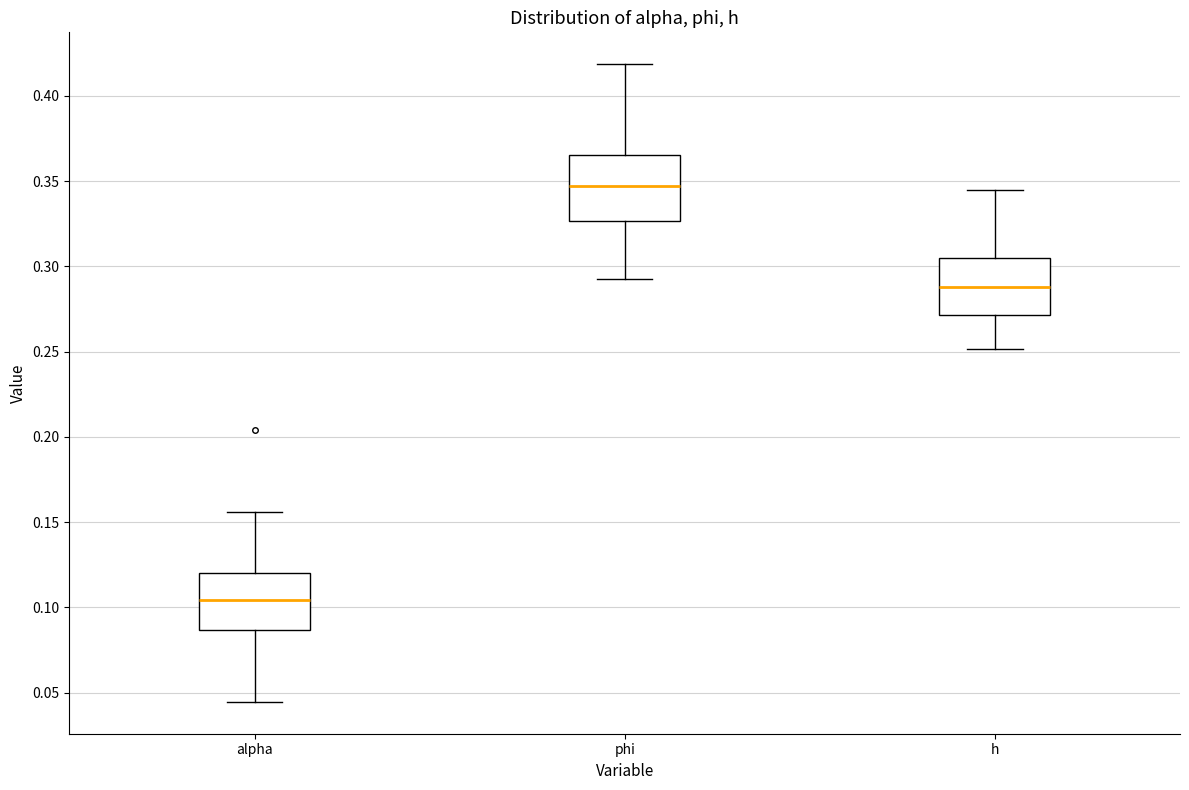

Where does the median line of the box for alpha sit on the y-axis? The values are not printed on the chart, so give them approximately, as read against the axis.

0.105